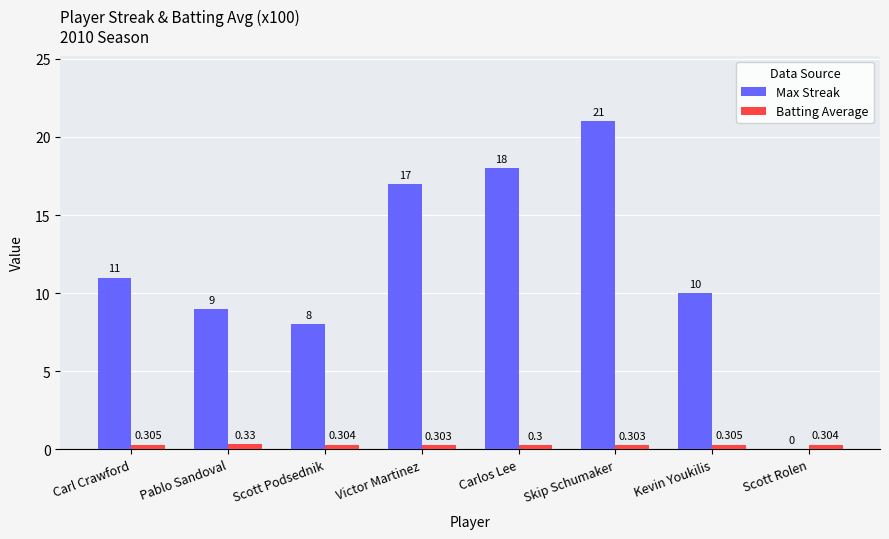

Which series has the widest spread of values?

Max Streak